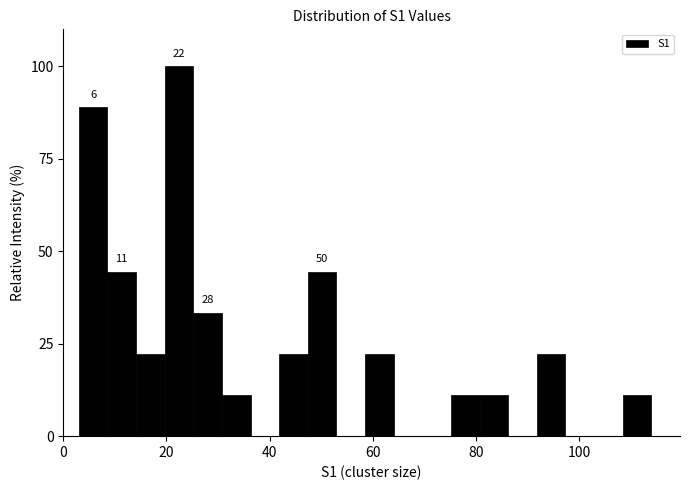

Read against the x-axis, roughly where is the centre of the tallest bar?

22